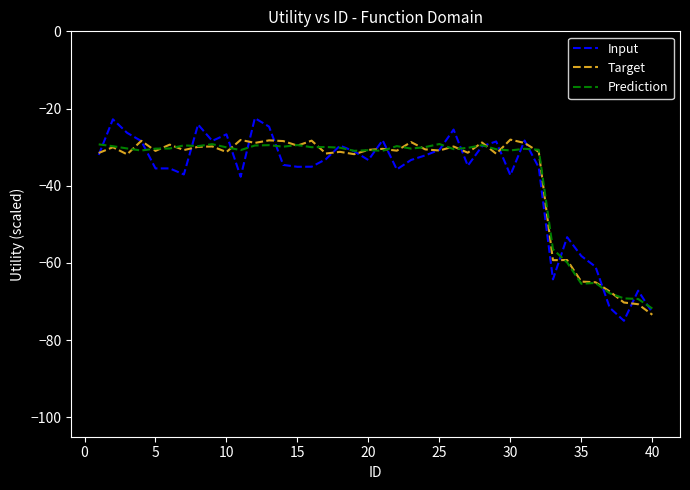

Which series has the widest spread of values?

Input